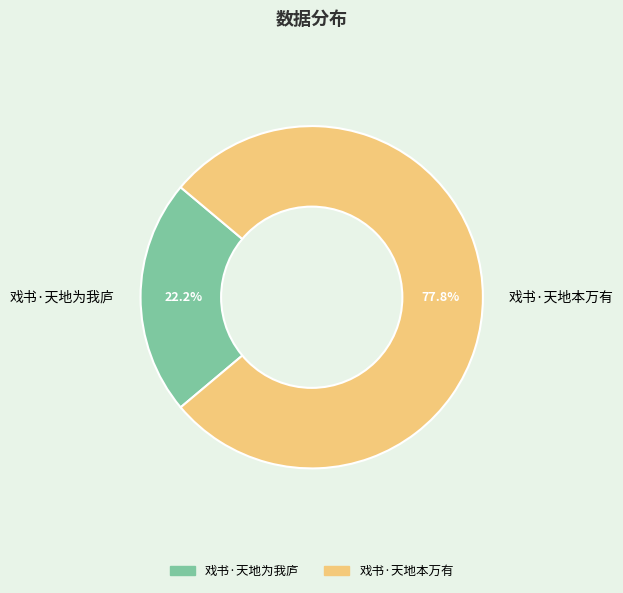

Rank the categories by value from lowest to highest.

戏书·天地为我庐, 戏书·天地本万有